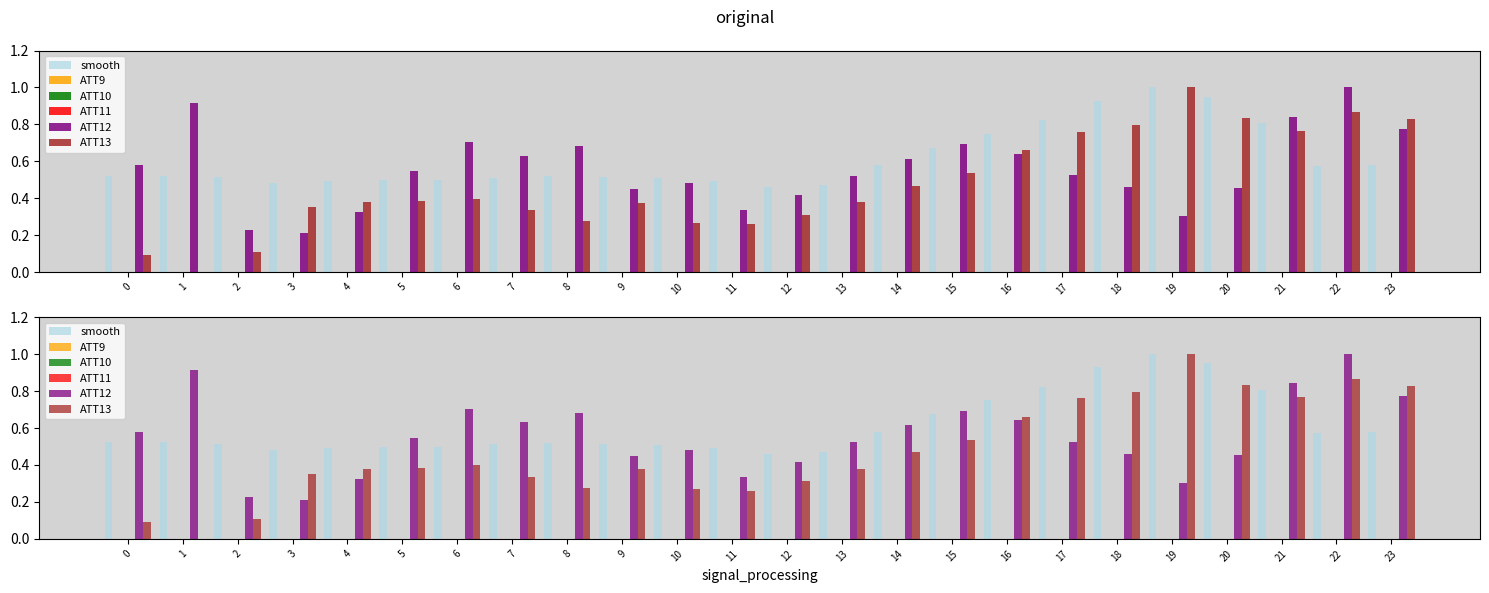

What value does the smooth series have at 8?

0.5